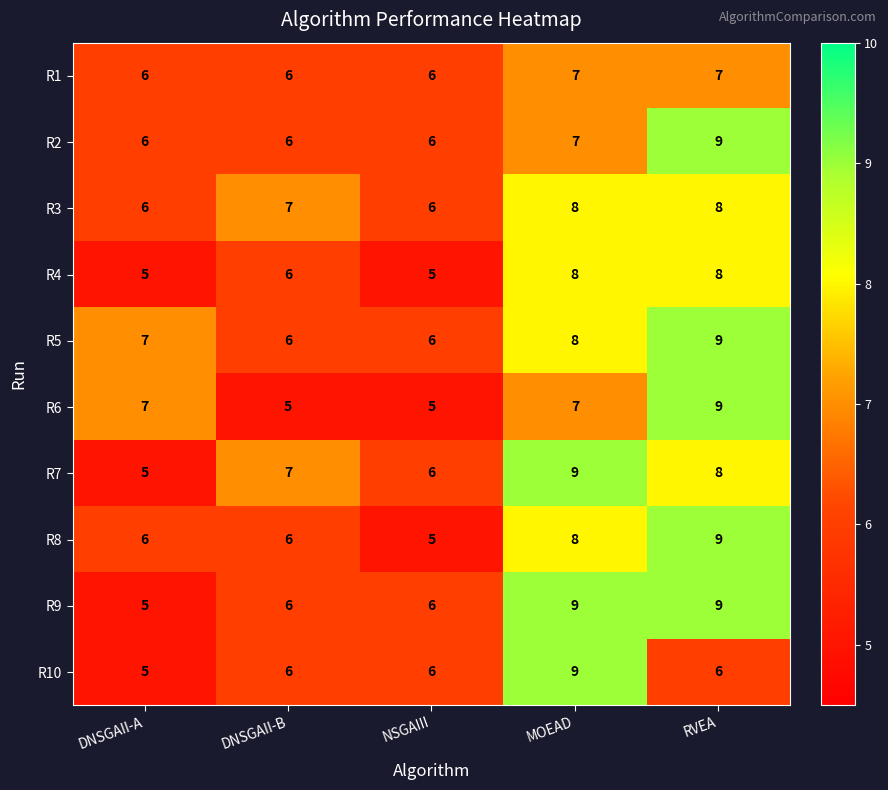

What is the maximum value shown in the chart?

9